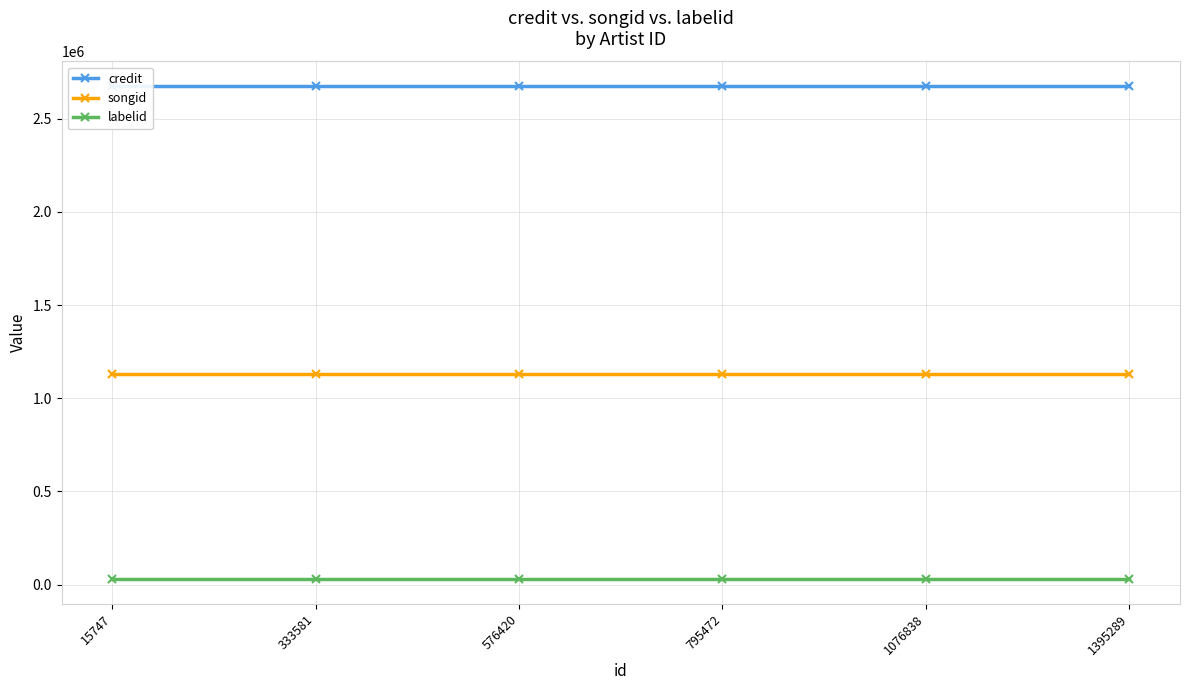

True or false: labelid and songid intersect in this chart.

False